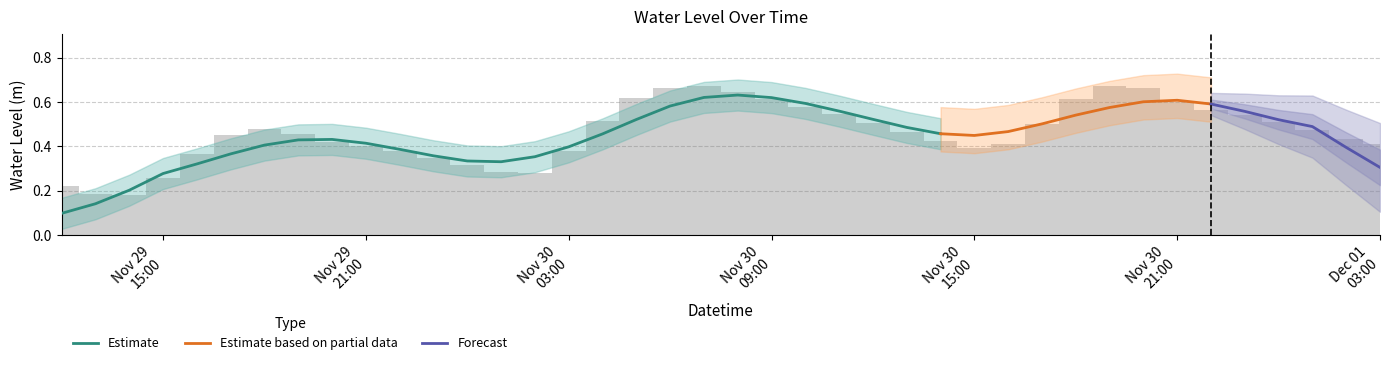

The chart shows a value of 0.3 at 2022-11-30 01:00:00. True or false?

True